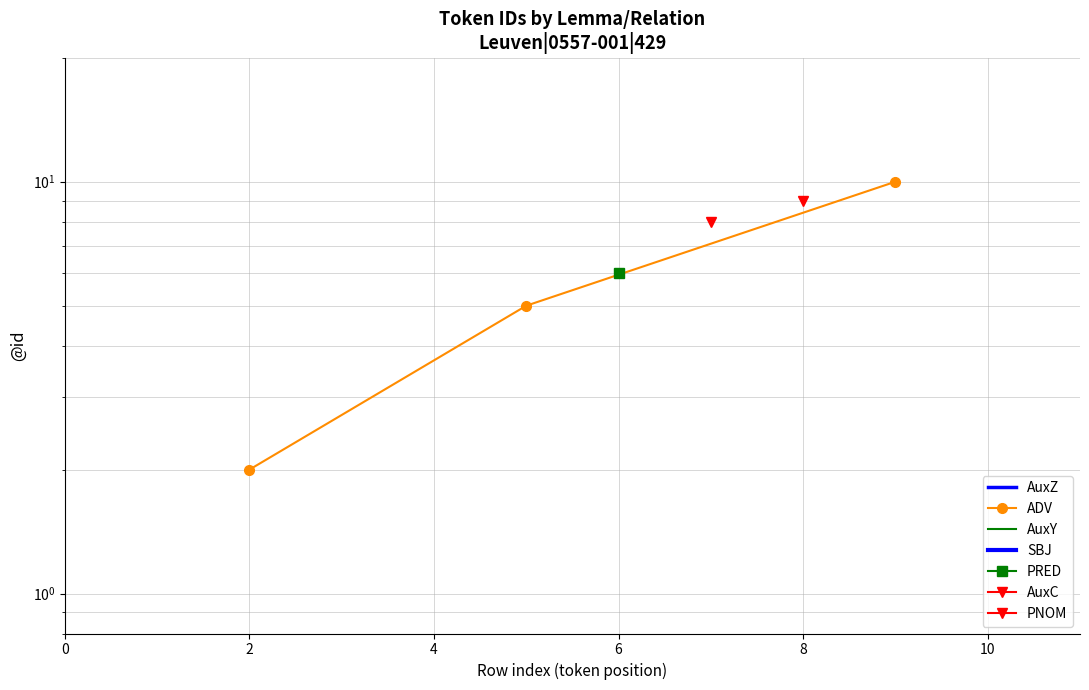

What is the value of the 2nd point from the left?

5